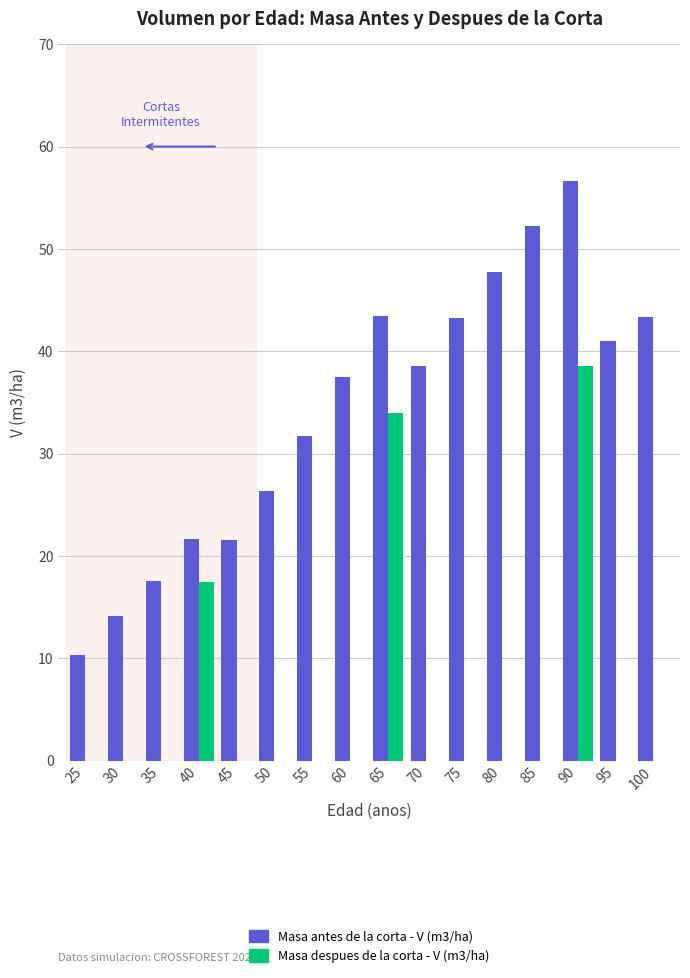

What is the greatest value displayed?

56.7